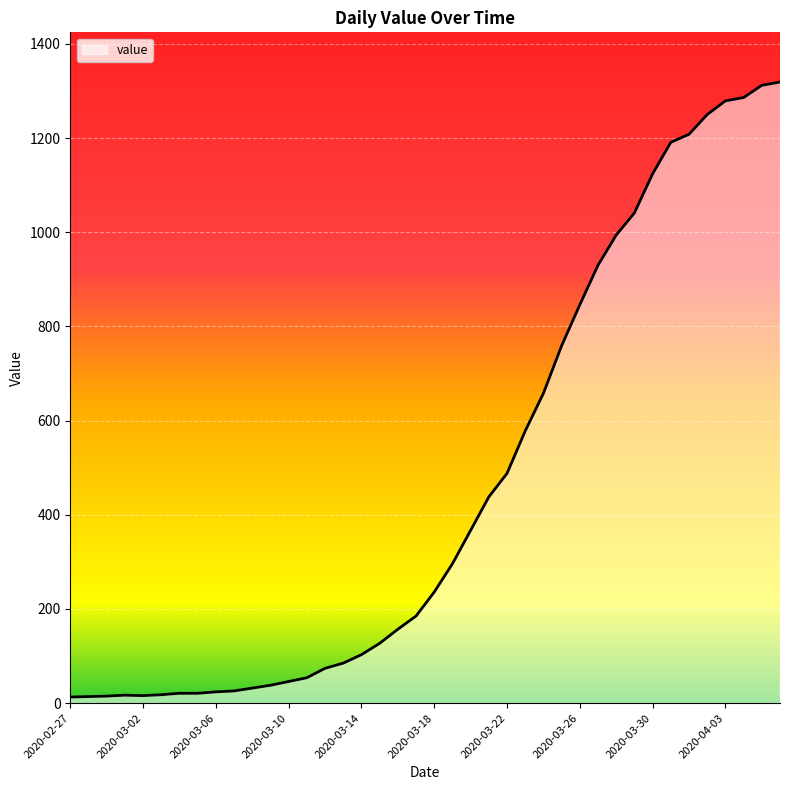

How many lines are shown in the chart?

1